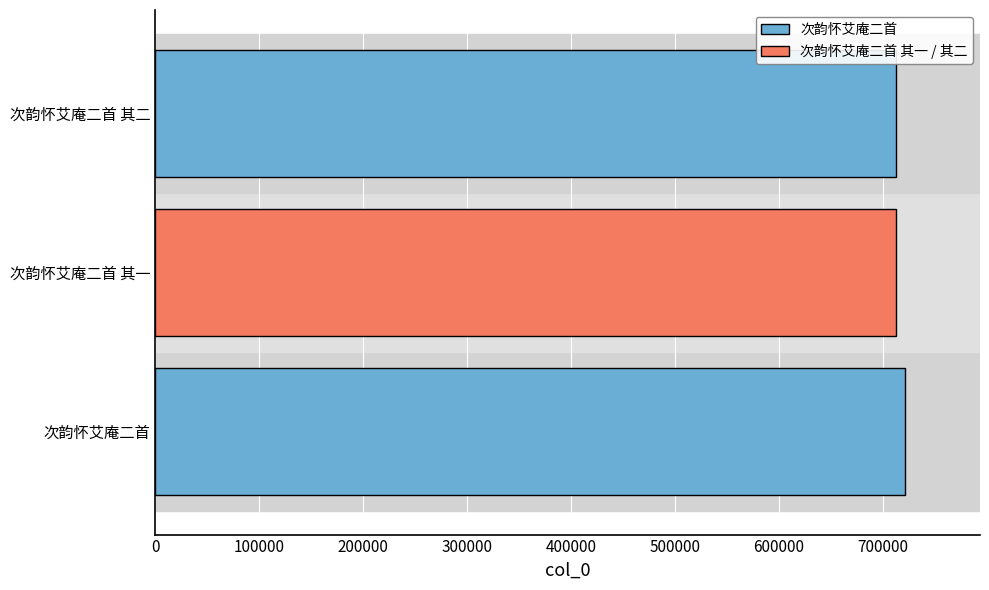

What is the difference between the maximum and minimum values?

8411